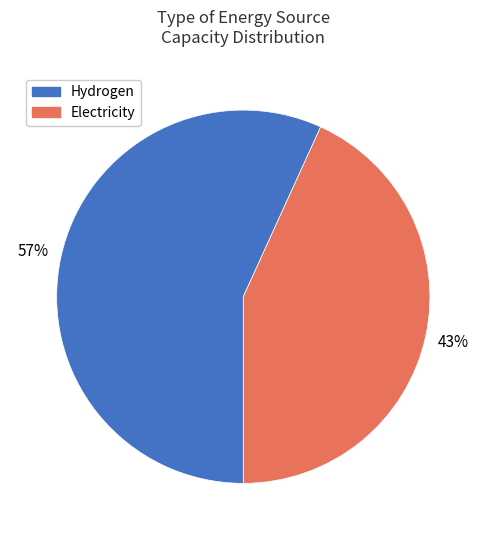

Does any single category account for the majority?

Yes